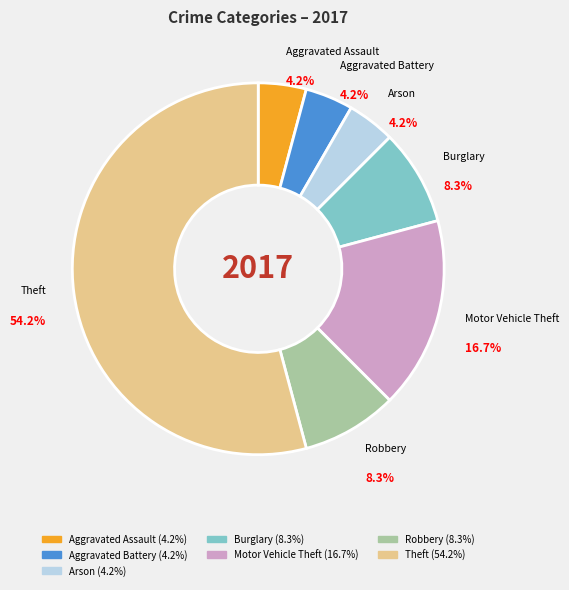

To the nearest percent, what is the average slice percentage?

14%